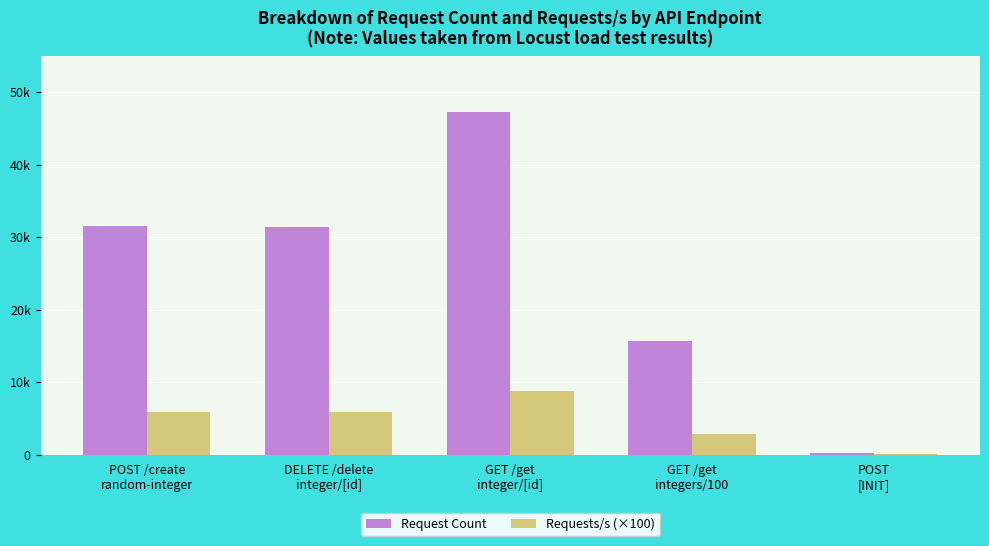

At which label is Requests/s (×100) closest to 4391?

DELETE /delete
integer/[id]